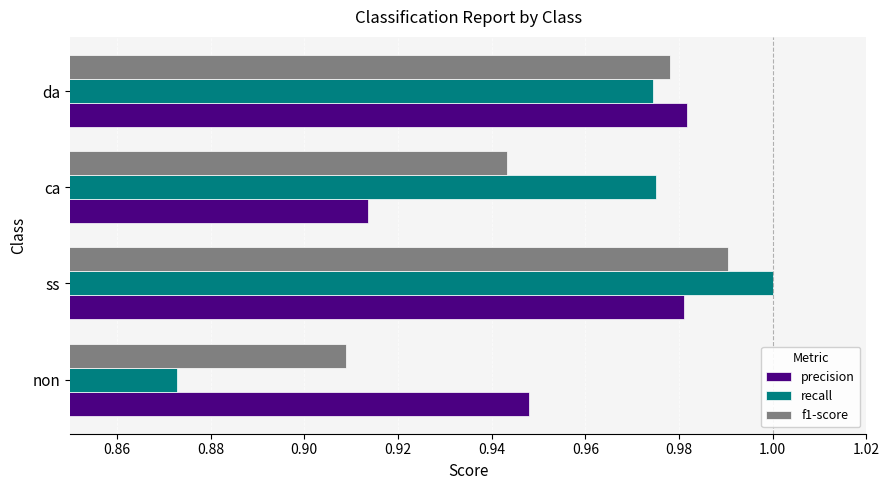

Between non and ss, which series saw the biggest shift?

recall